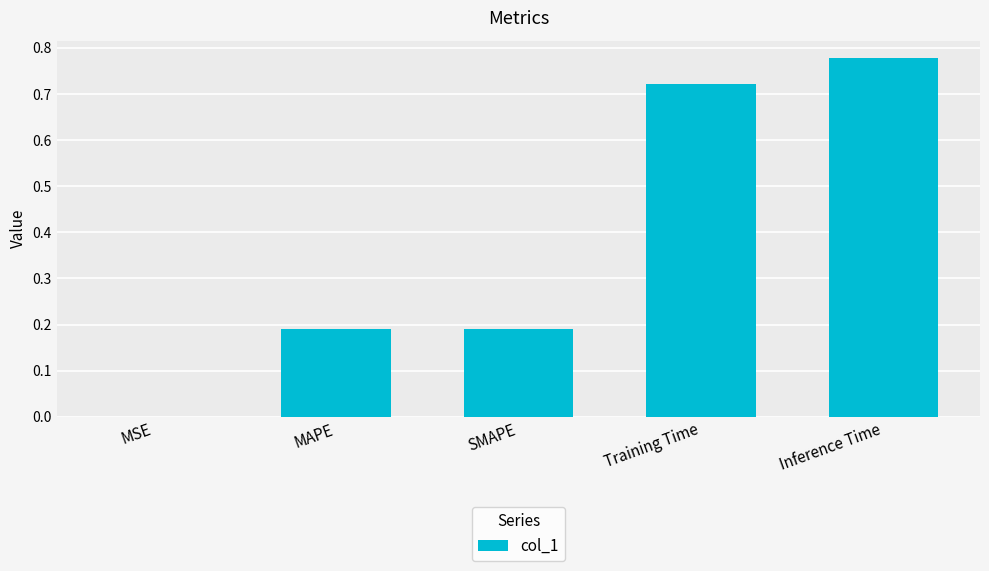

Between MAPE and Inference Time, which is larger?

Inference Time